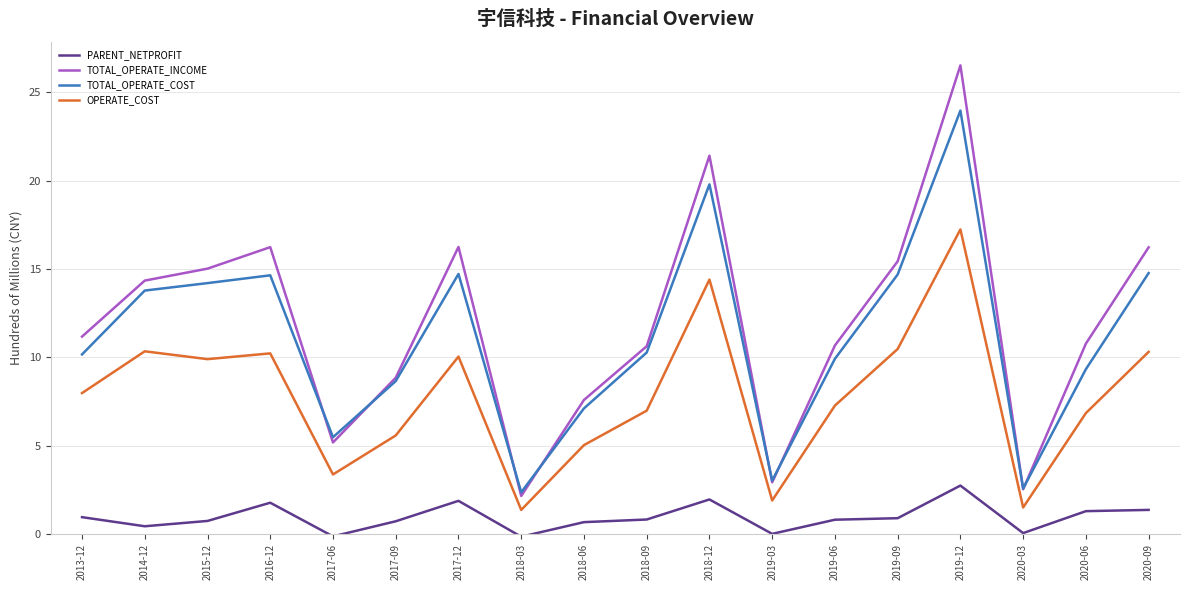

What is the total value across all series at 2018-06?

20.4